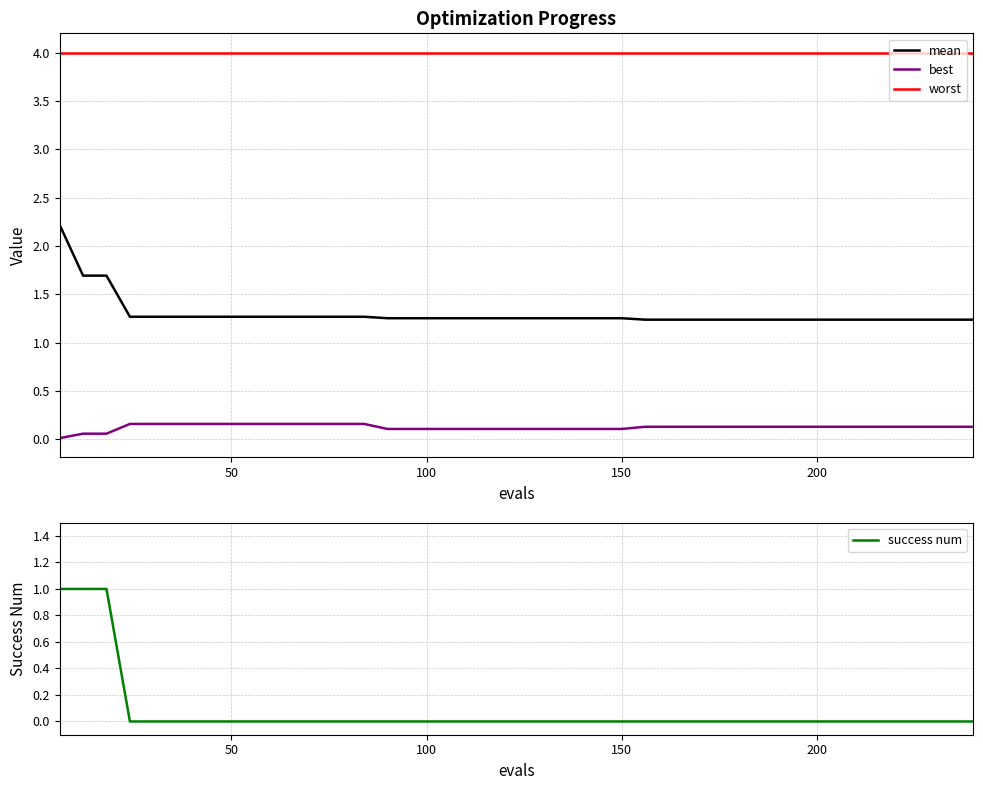

True or false: mean and worst intersect in this chart.

False